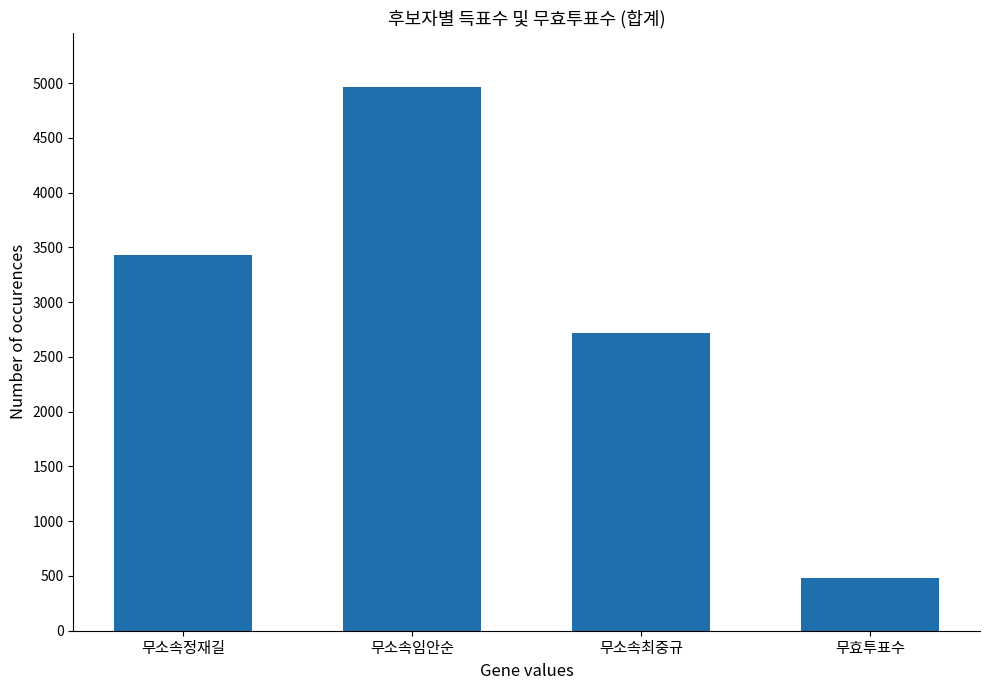

At which label is the value closest to 2722?

무소속최중규